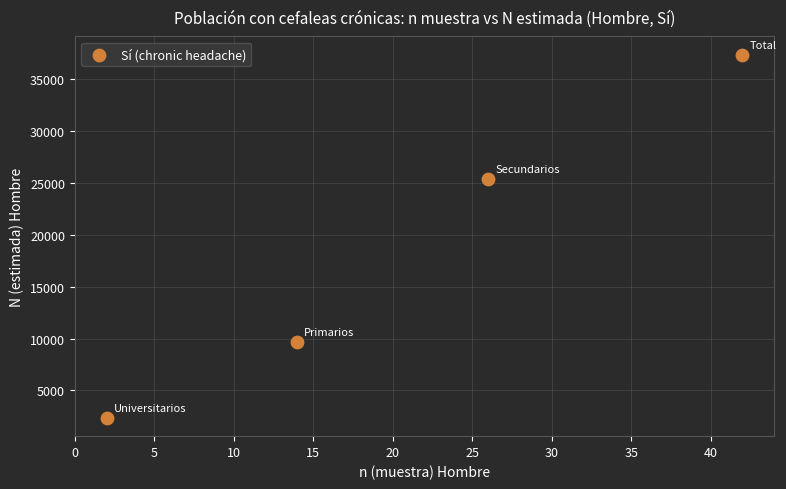

What is the range of X values (max minus min)?

40